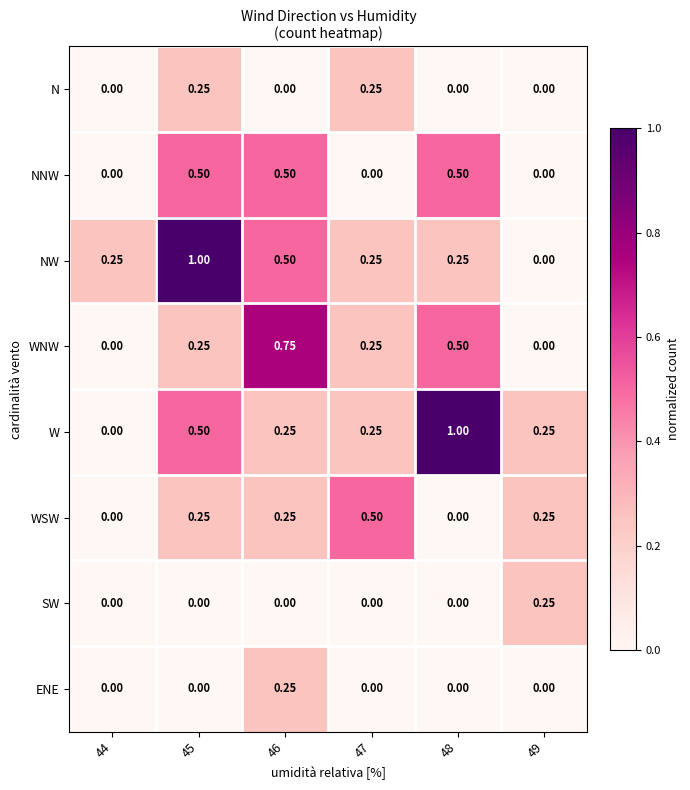

Which series changed the most between 44 and 47?

WSW